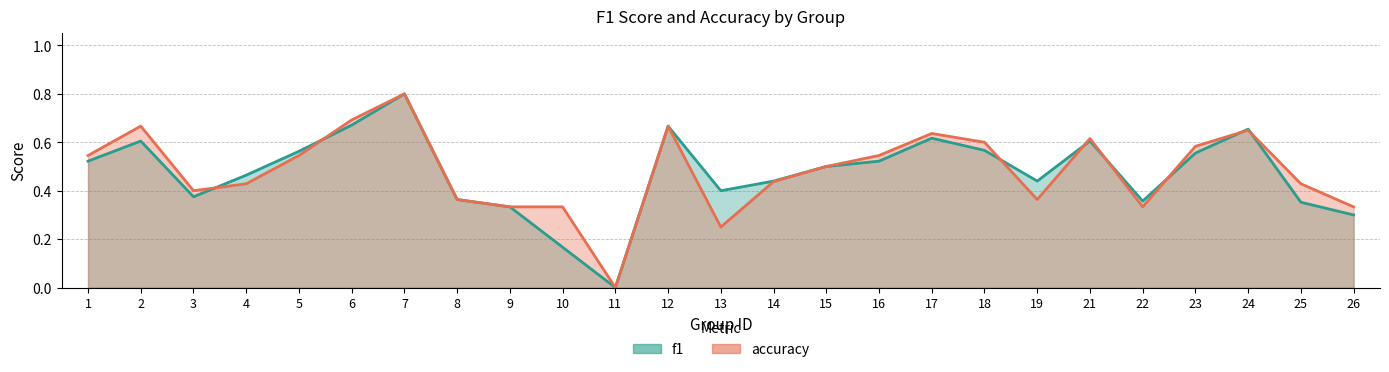

What is the sum of the f1 values at 14 and 17?

1.1